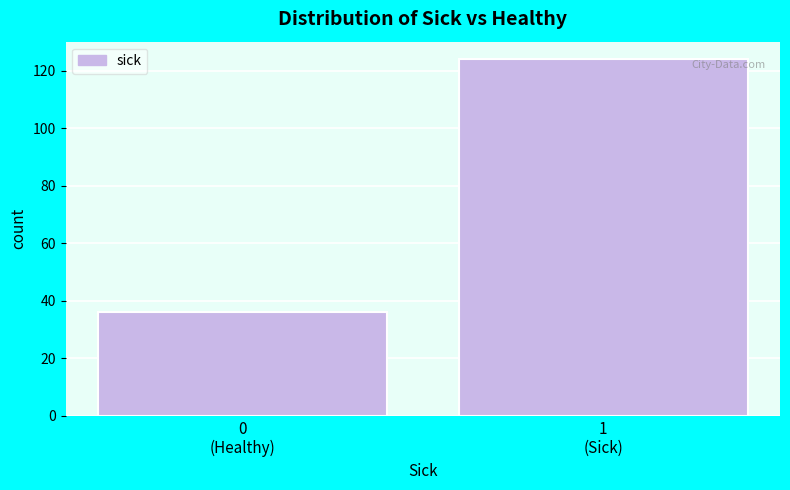

Reading right to left, transcribe all the data shown in this chart.

124	36